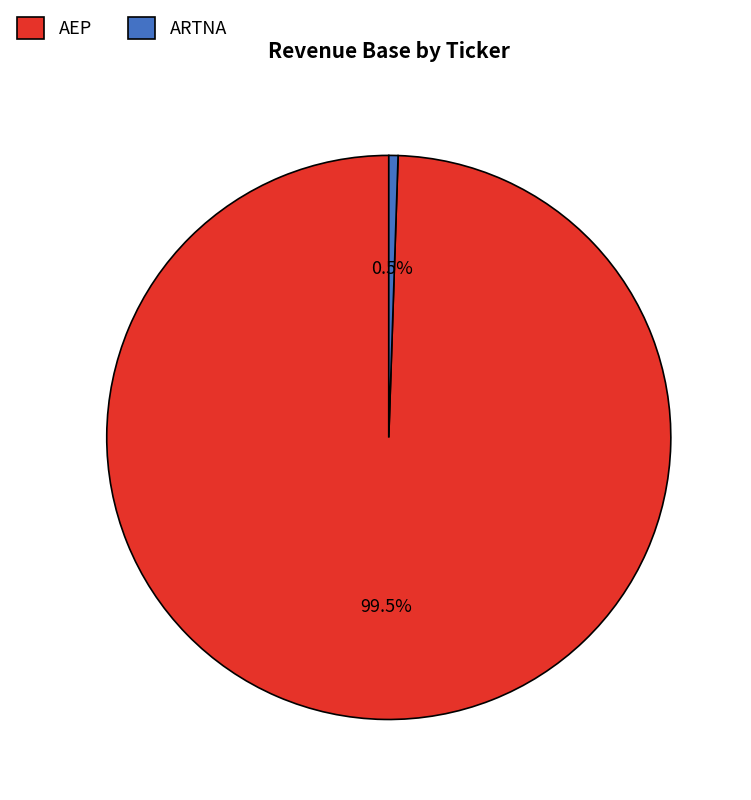

What portion of the pie excludes AEP?

0.5%